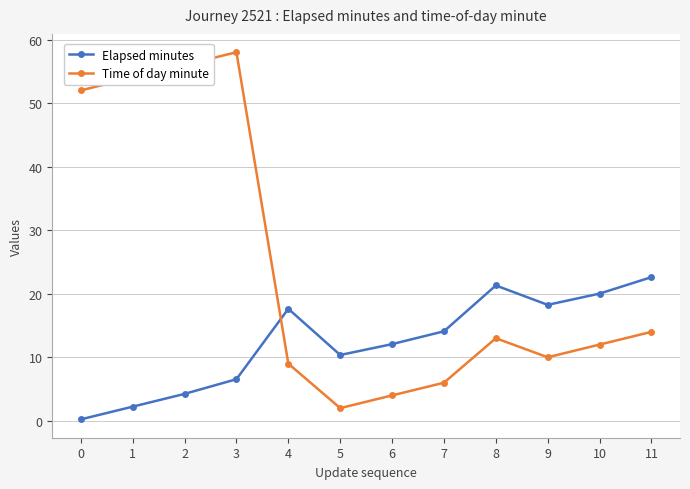

Which category has the lowest value in the Time of day minute series?

5